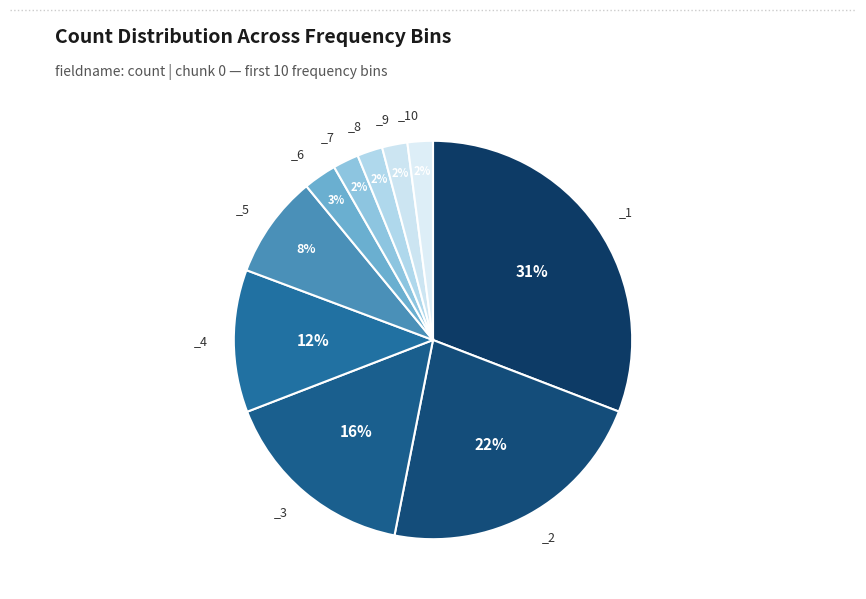

To the nearest percent, what is the difference between the largest and smallest slice percentages?

29%